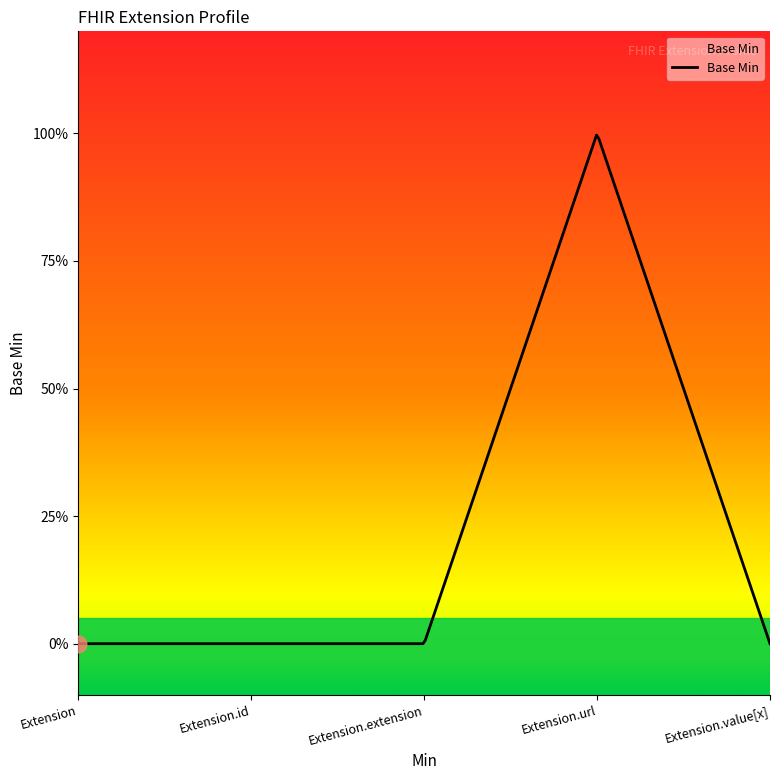

Reading left to right, extract all data points from this chart.

0	0	0	1	0